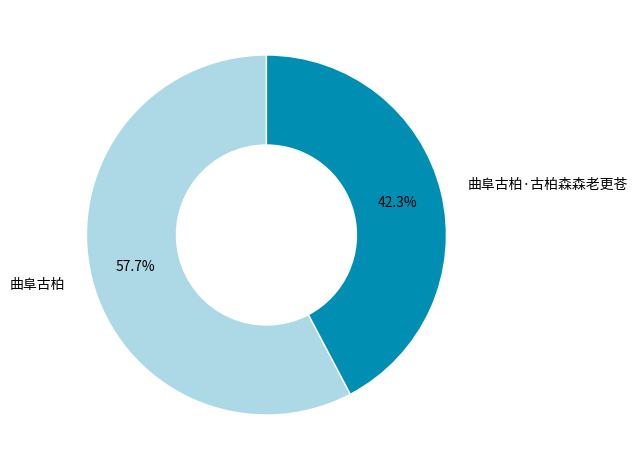

Rank the categories by value from highest to lowest.

曲阜古柏, 曲阜古柏·古柏森森老更苍